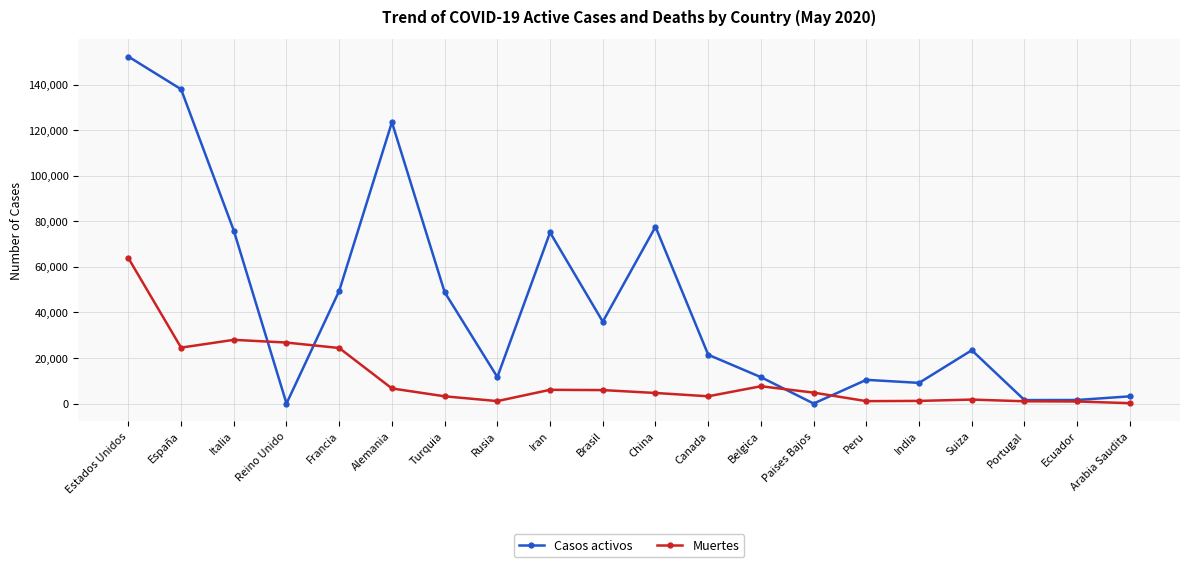

The value of Casos activos at Iran is 75103. True or false?

True